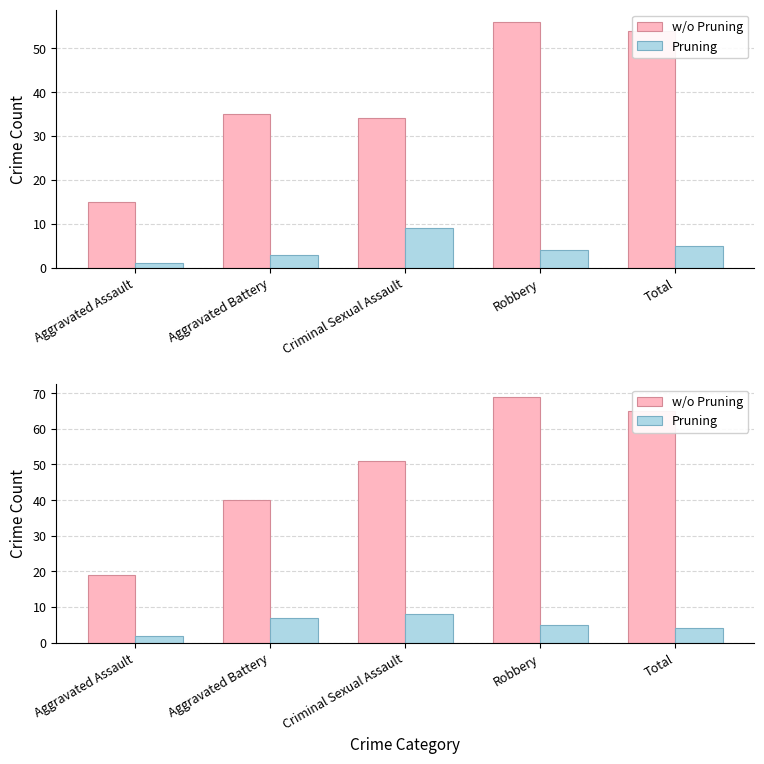

What is the sum of the w/o Pruning values at Robbery and Aggravated Battery?

109